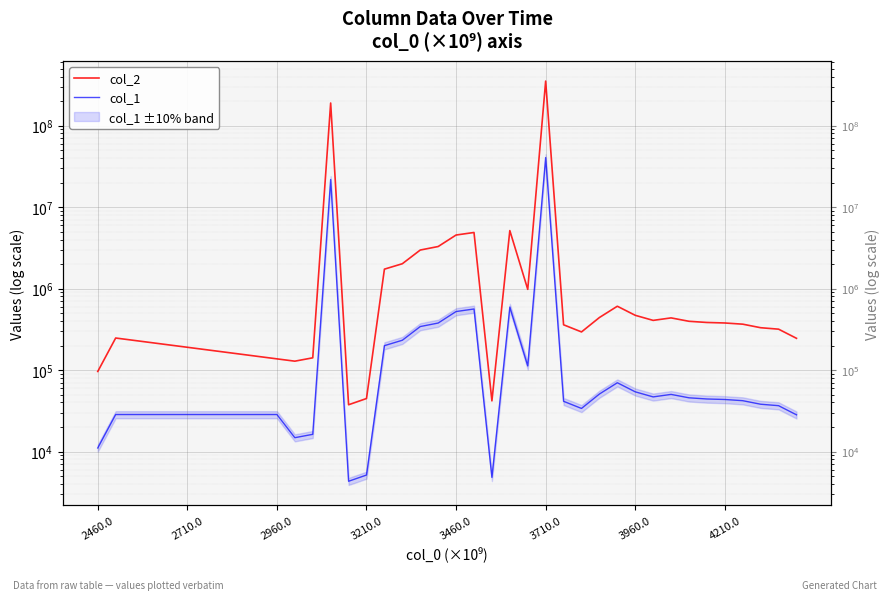

Where is the data nearest to the value 20235415?

3110000000000